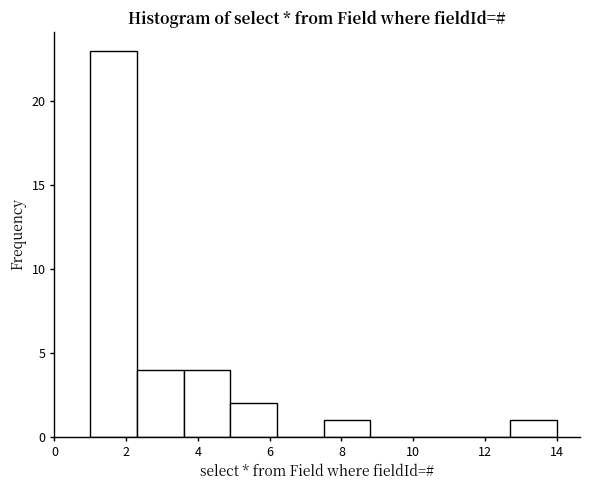

What is the height of the bar covering 1.0 to 2.3 on the x-axis? Neither the bar edges nor the heights are printed on the chart, so give them approximately, as read against the axes.

23